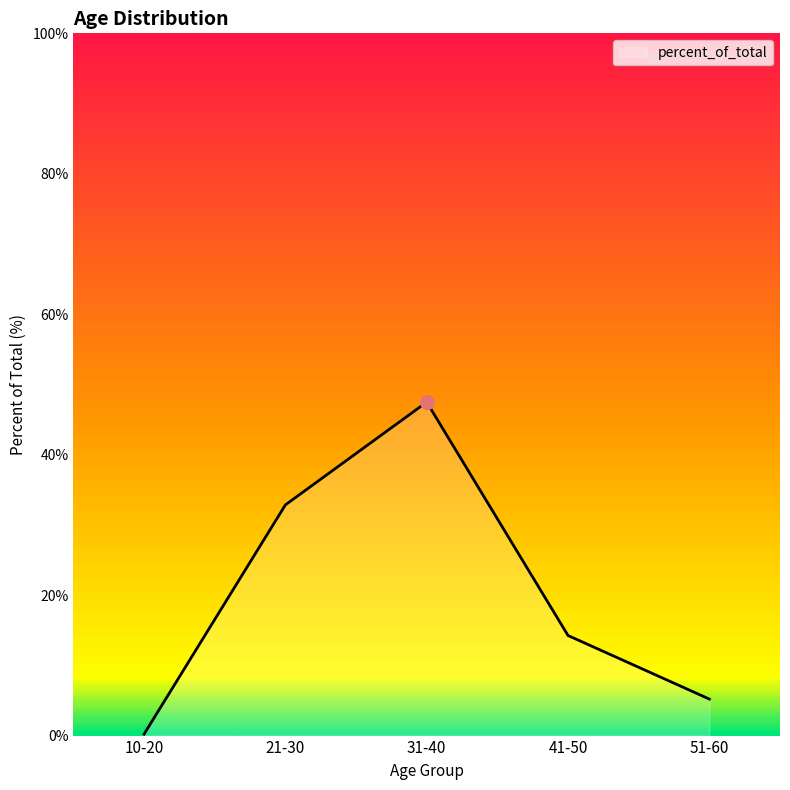

What is the sum of all values?

100.0